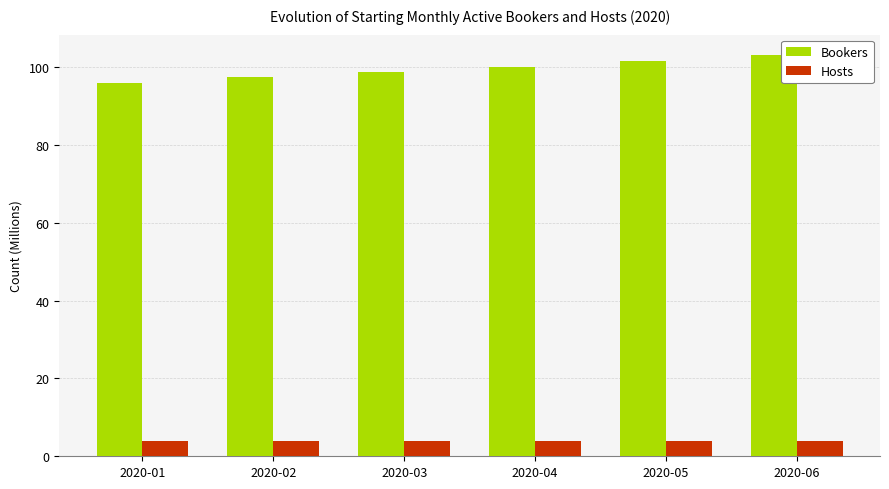

What are all the series names shown in the legend?

Bookers, Hosts